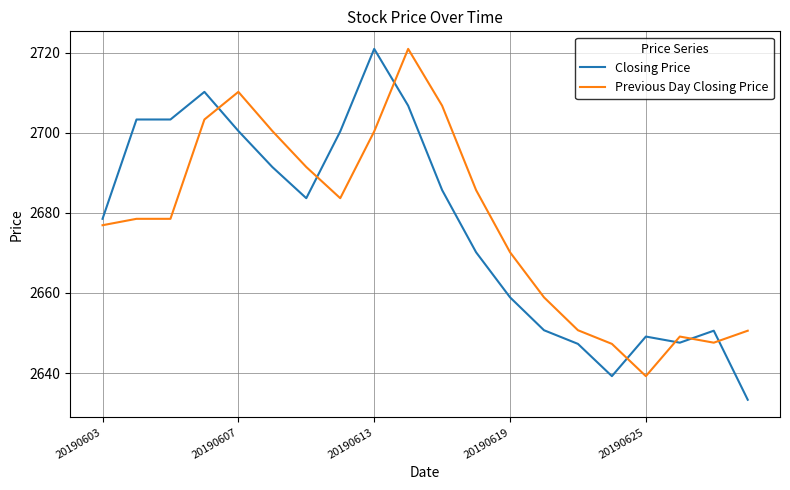

True or false: Closing Price and Previous Day Closing Price cross at least once.

True